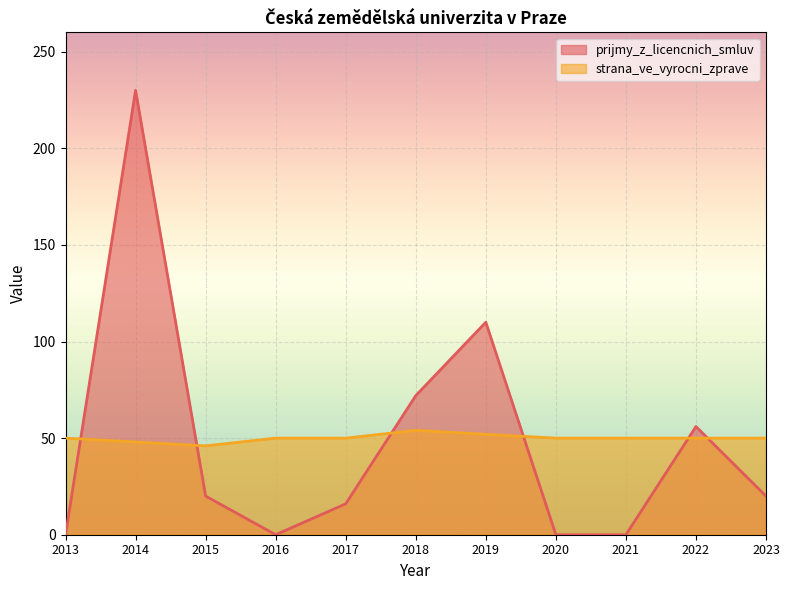

What is the total value across all series at 2021?

50